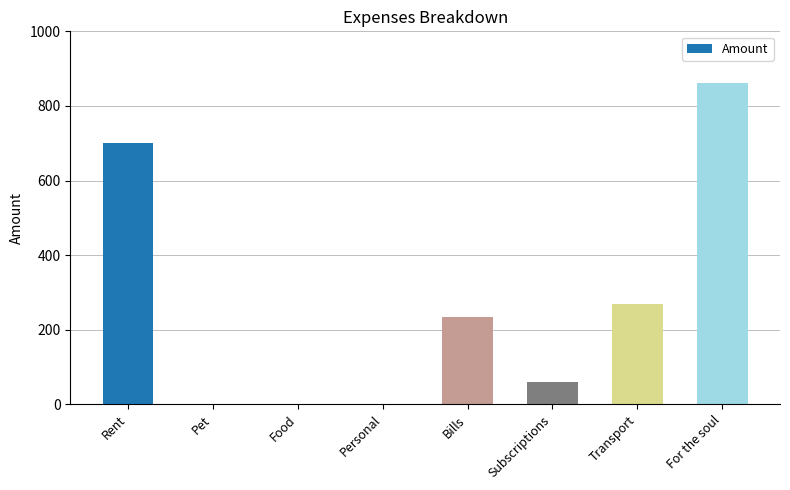

Does the chart contain stacked bars?

No